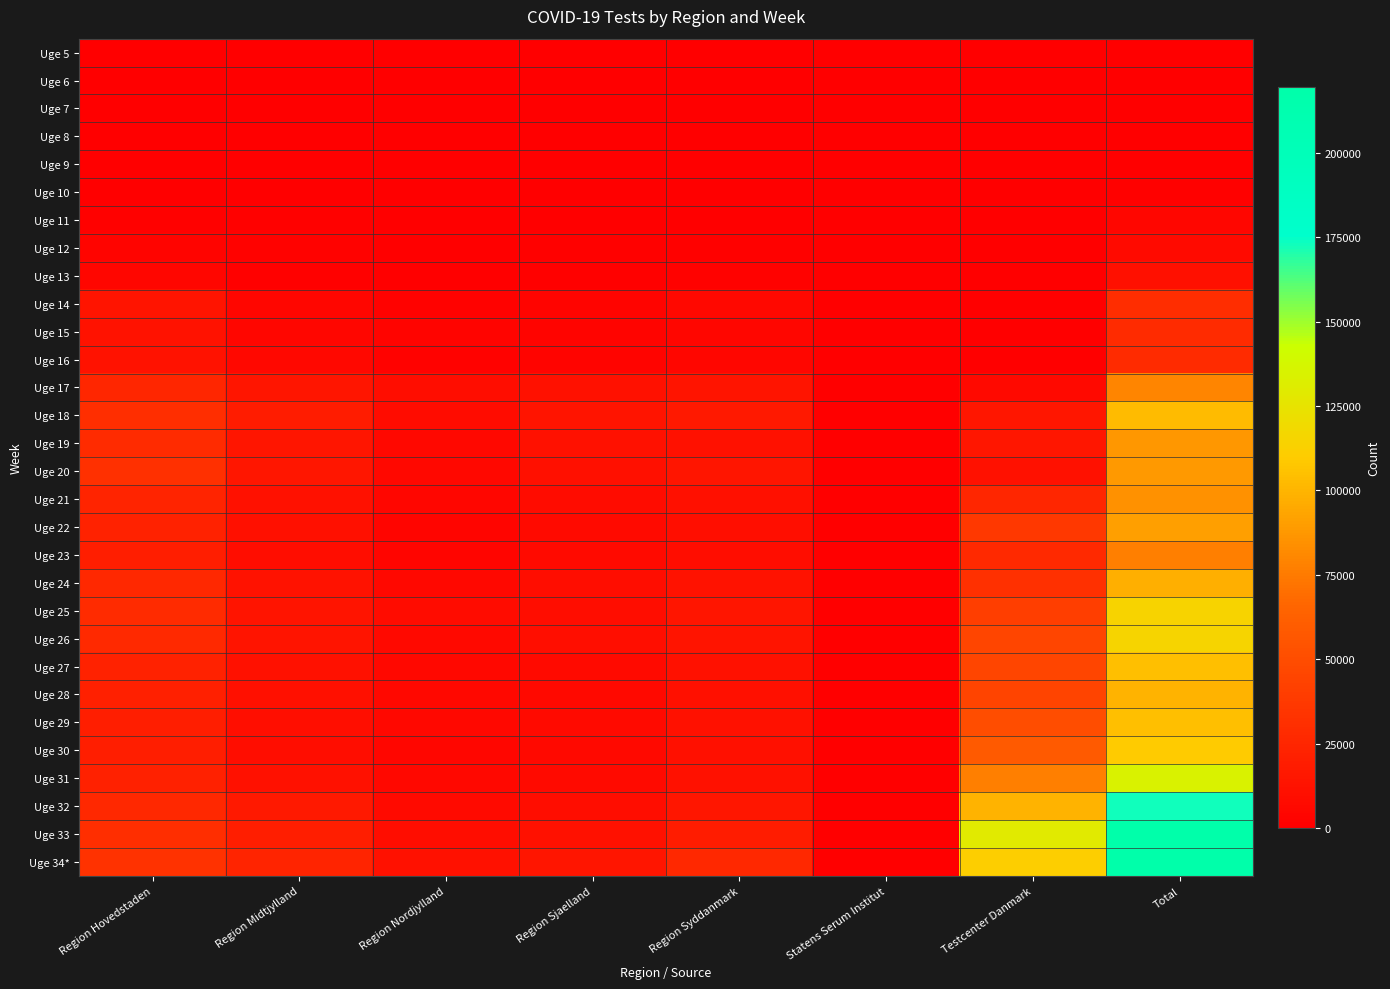

How many distinct data groups are displayed?

30